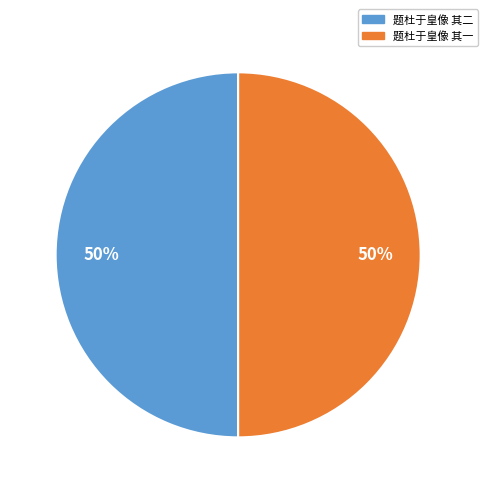

To the nearest percent, what portion does 题杜于皇像 其二 represent?

50%